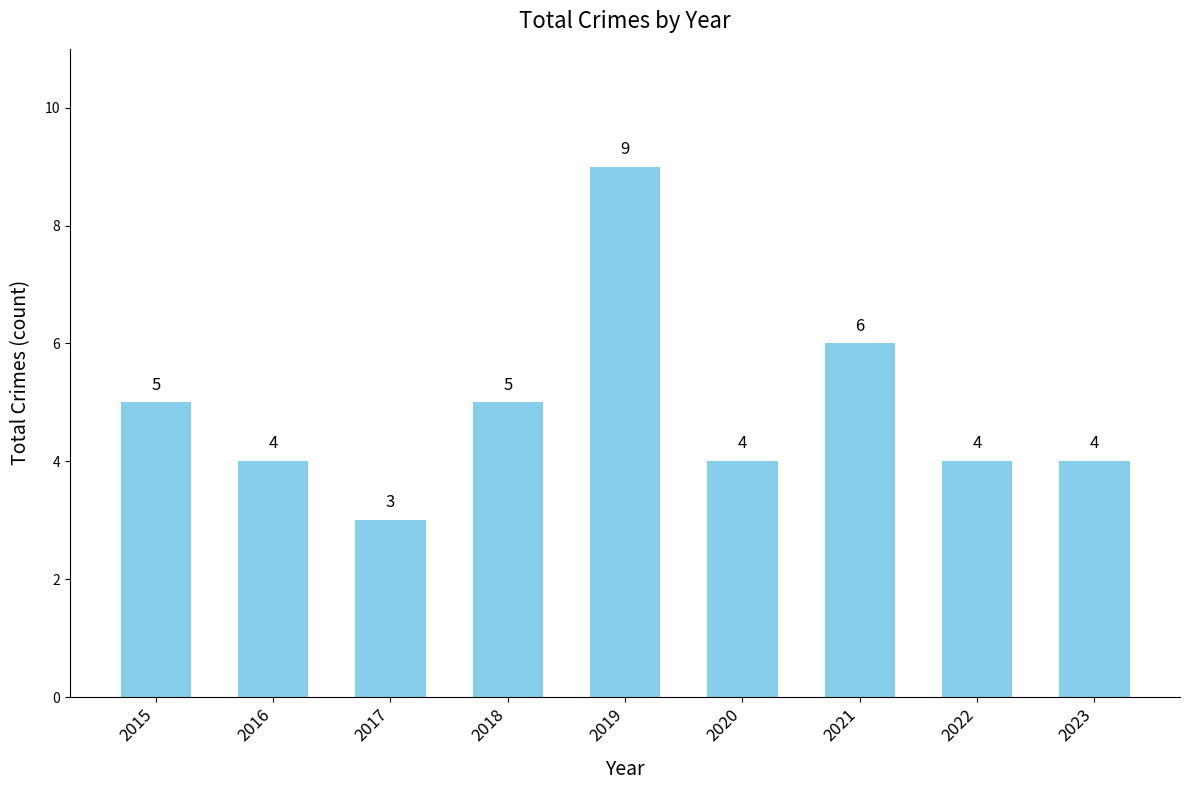

Which has a higher value, 2018 or 2017?

2018